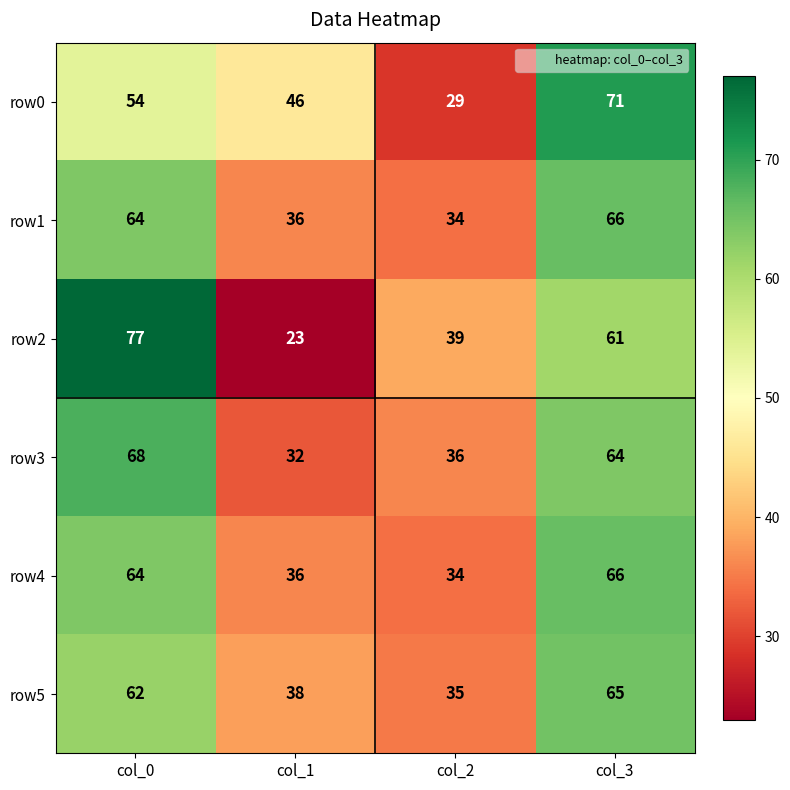

What is the average value of the row1 series?

50